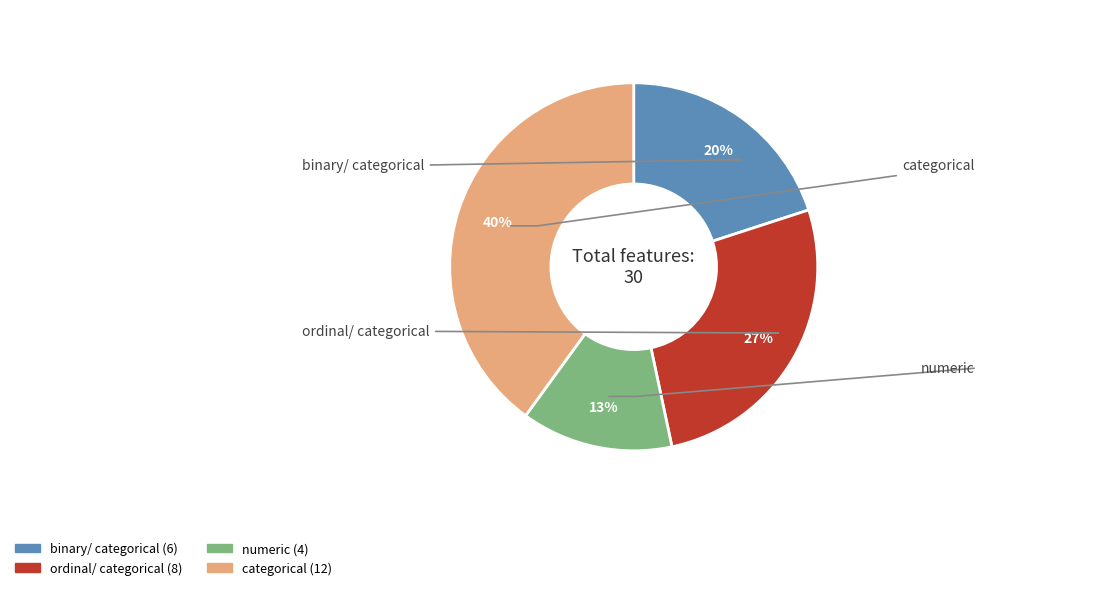

Does binary/ categorical account for over 50% of the chart?

No